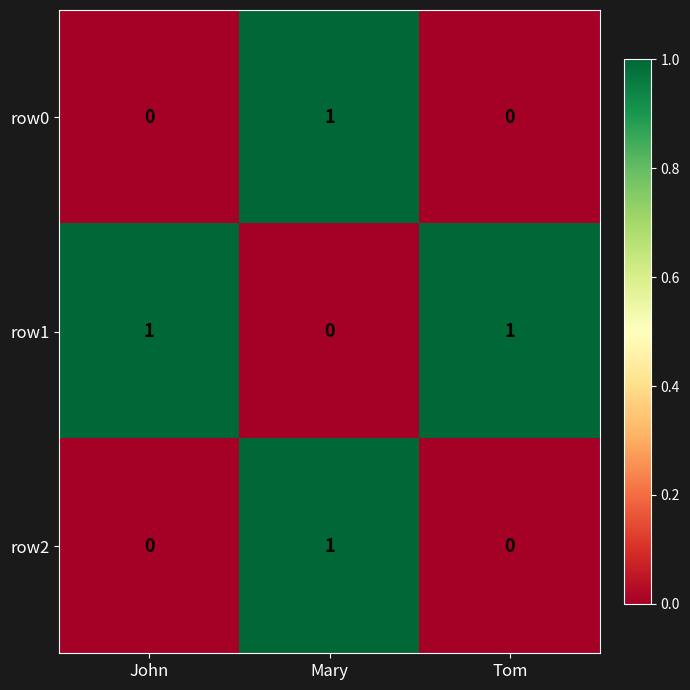

Where is row1 nearest to the value 0?

Mary